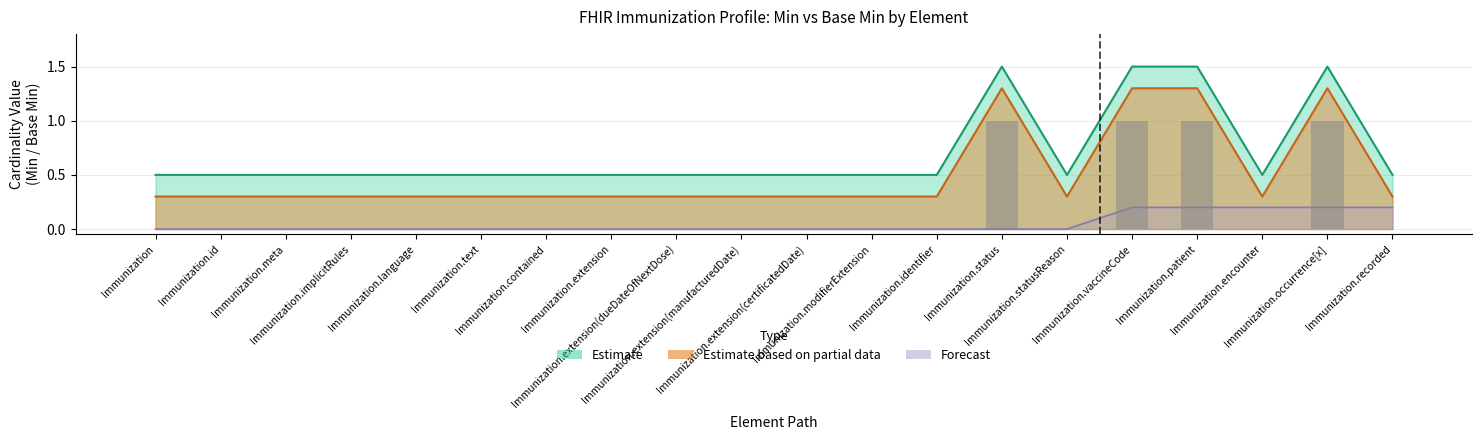

At how many categories does at least one series exceed 0?

20